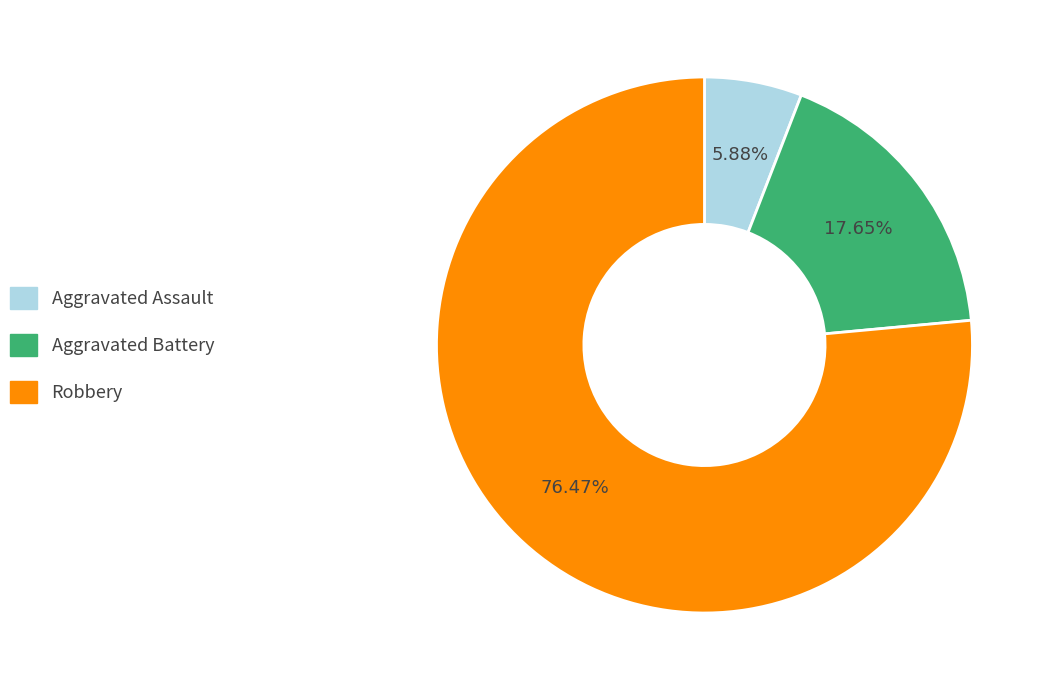

Does any single category account for the majority?

Yes